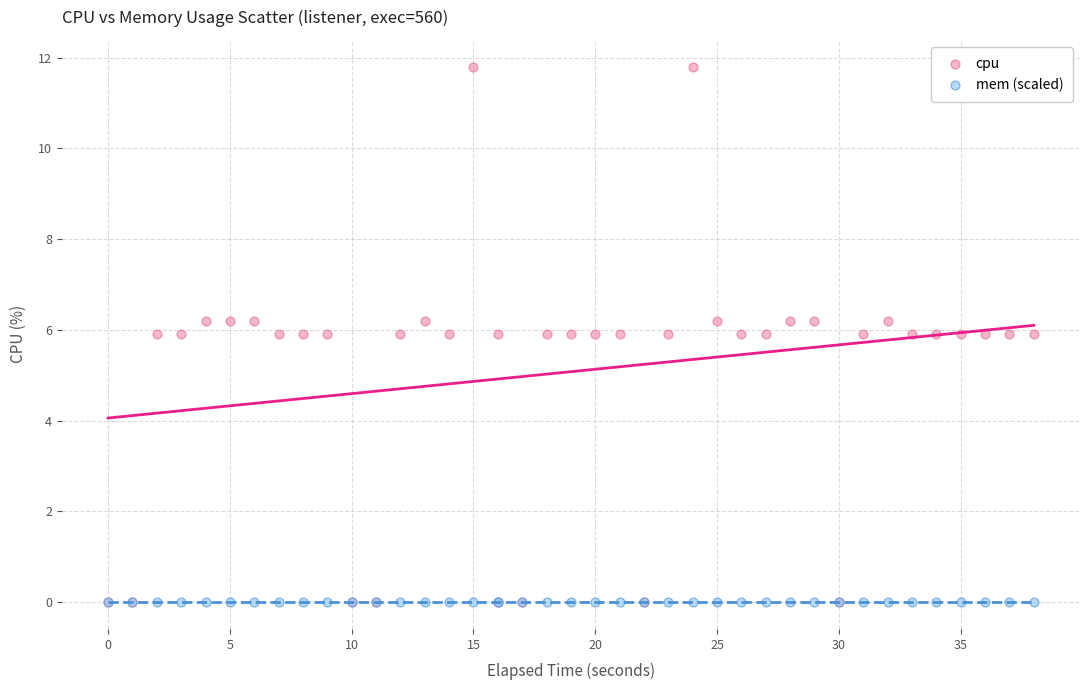

Which series reaches the maximum Y coordinate?

cpu